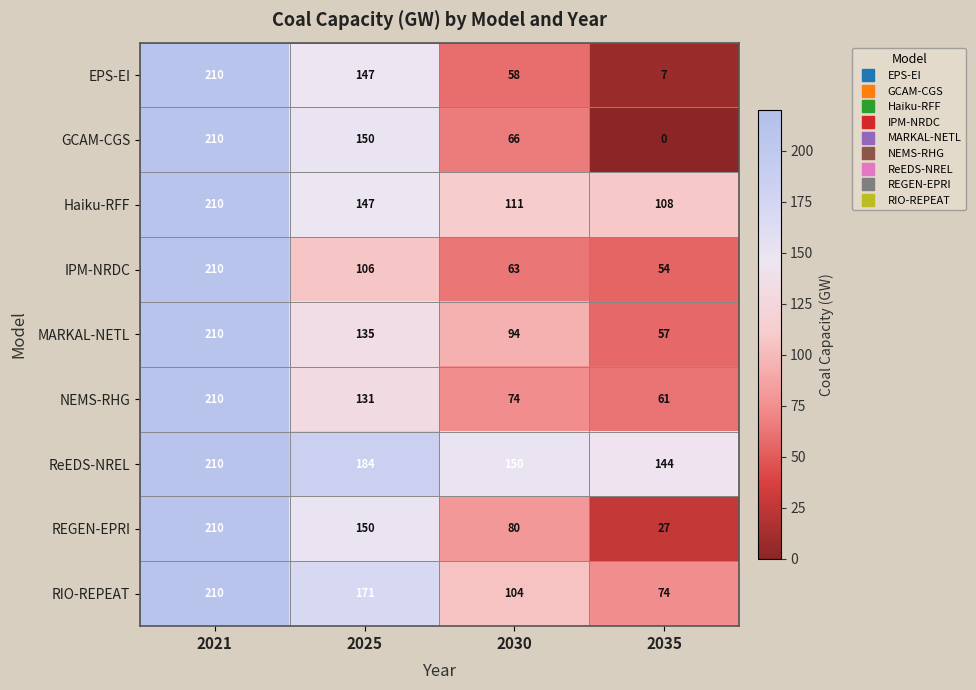

Count the number of categories in the chart.

4